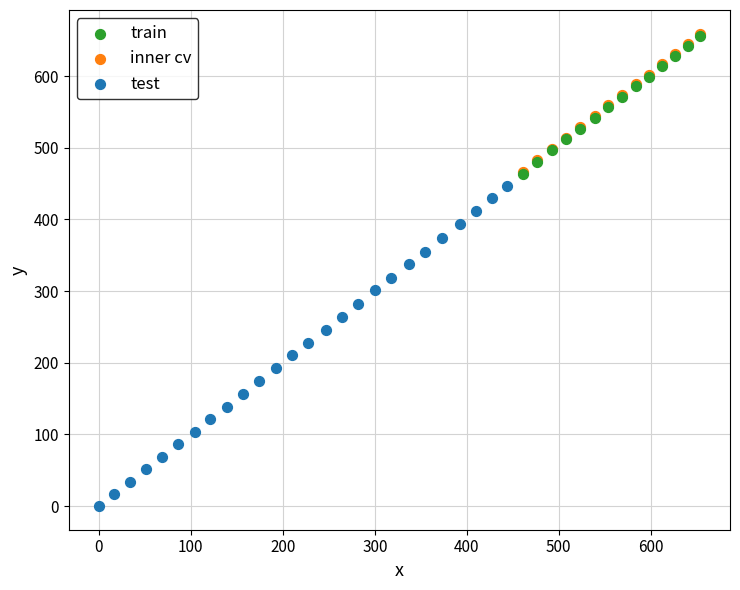

Which series contains the lowest Y value?

test